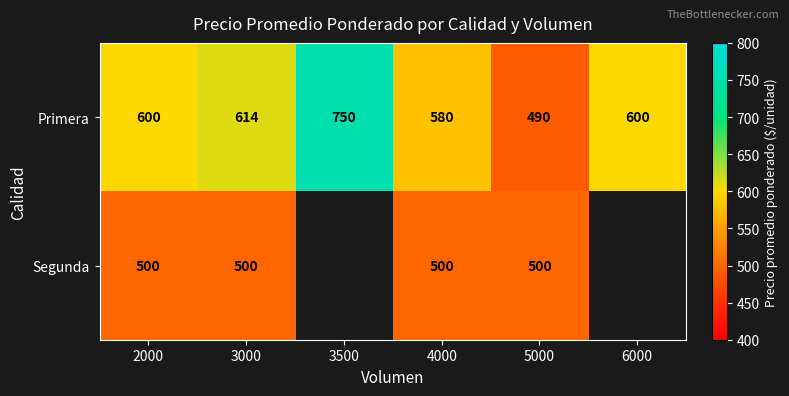

Rank the series at 5000 from highest to lowest value.

Segunda, Primera